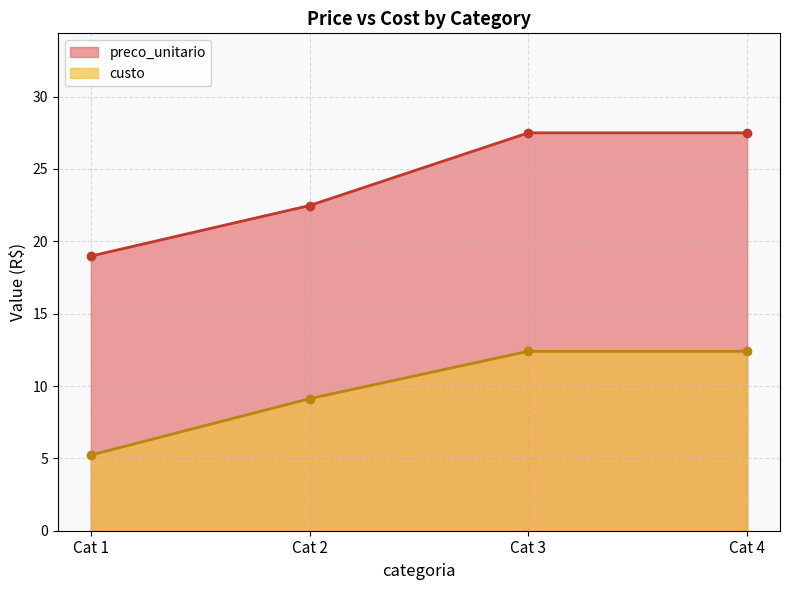

Count the number of data series in this chart.

2